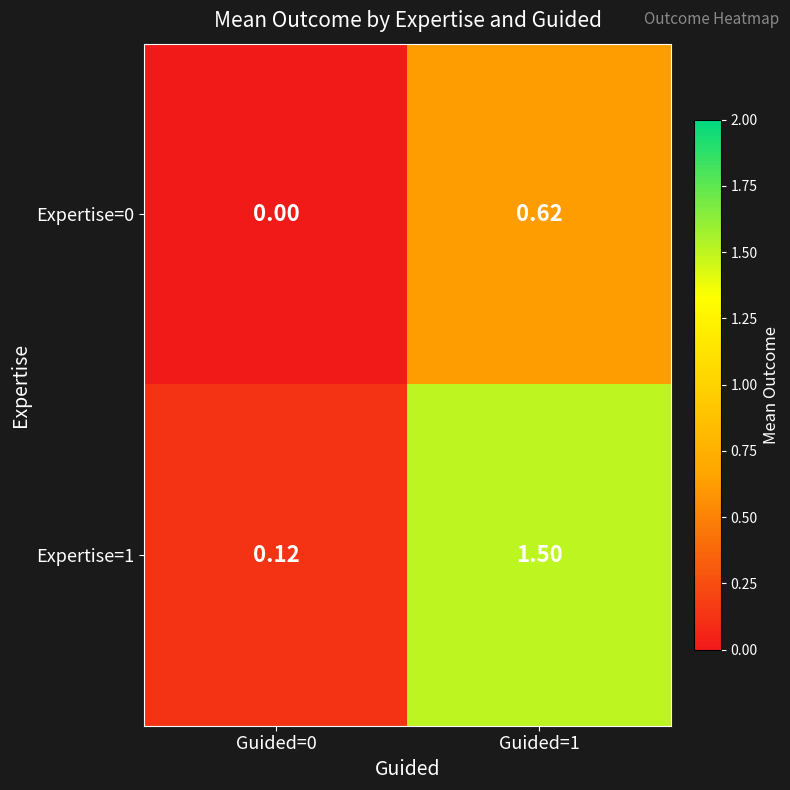

How many series are shown in this chart?

2